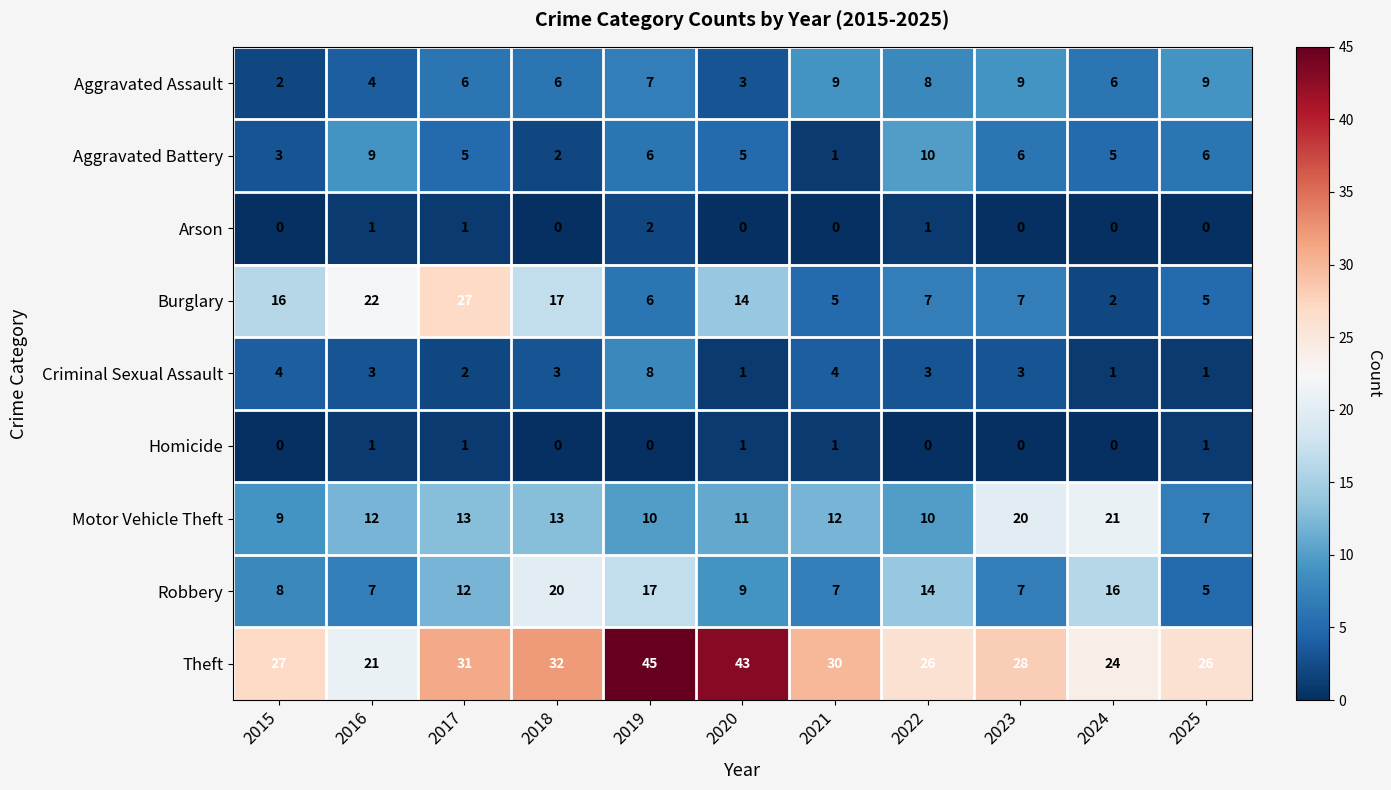

At which category is the sum across all series the highest?

2019